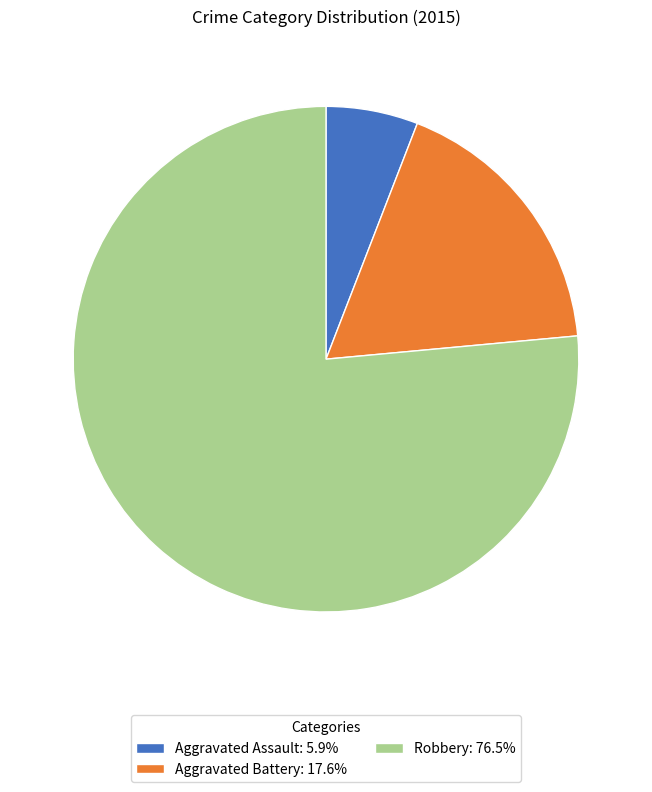

Does Aggravated Battery: 17.6% account for over 50% of the chart?

No